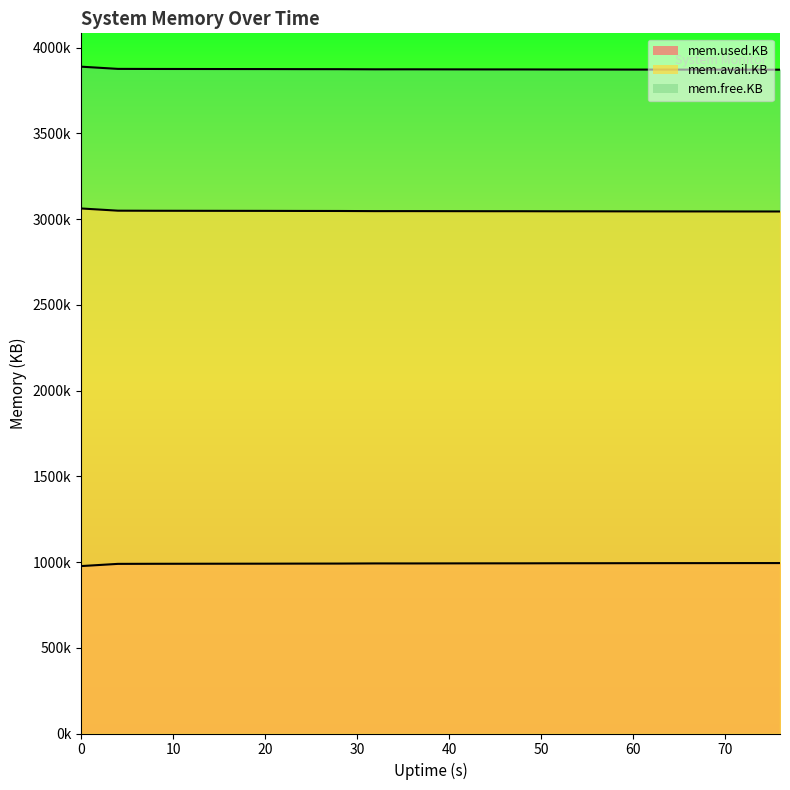

True or false: mem.used.KB and mem.free.KB intersect in this chart.

False